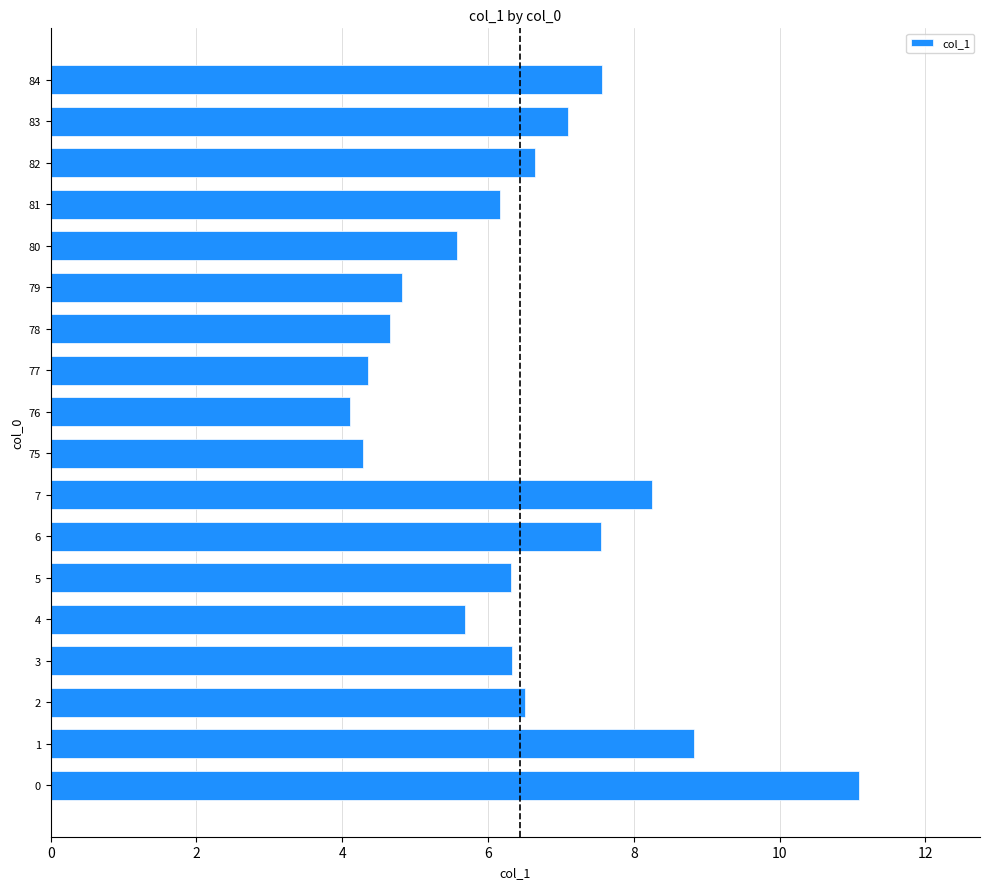

What is the sum of the values at 83 and 75?

11.4